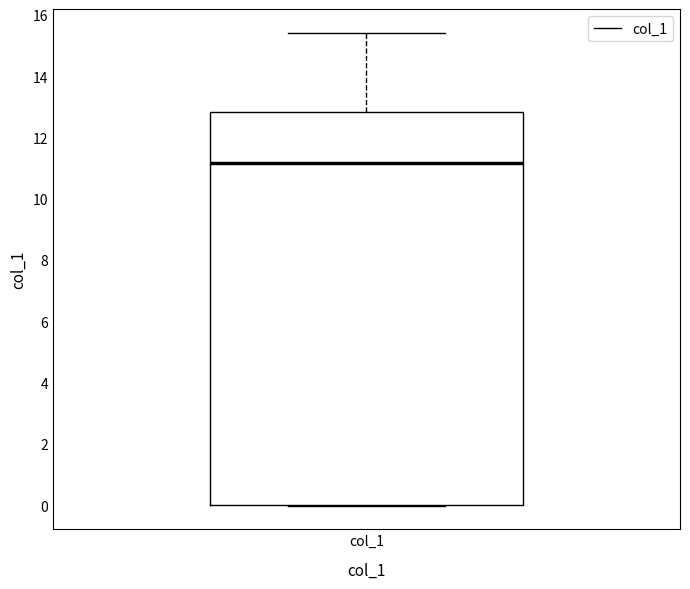

Read this box plot against the y-axis: the position of the median line, the range covered by the box, and the ends of both whiskers. The values are not printed on the chart, so give them approximately, as read against the axis.

median 11.2, box 0.0 to 12.8, whiskers 0.0 to 15.4